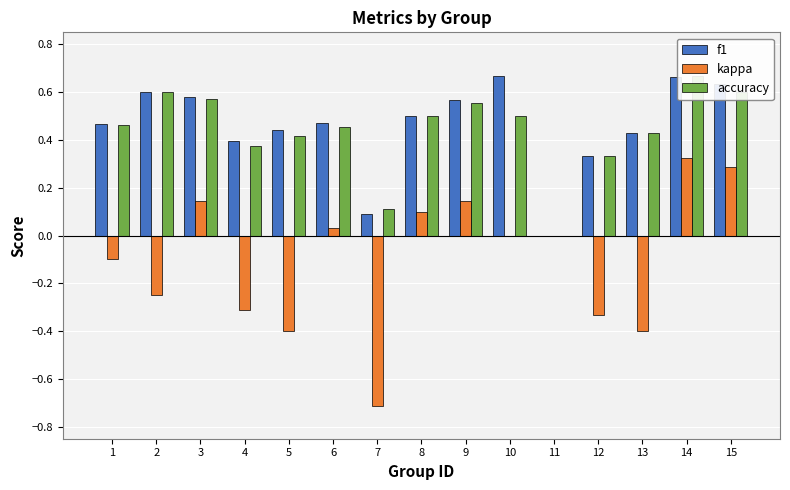

What is the spread (max minus min) of values at 2?

0.8